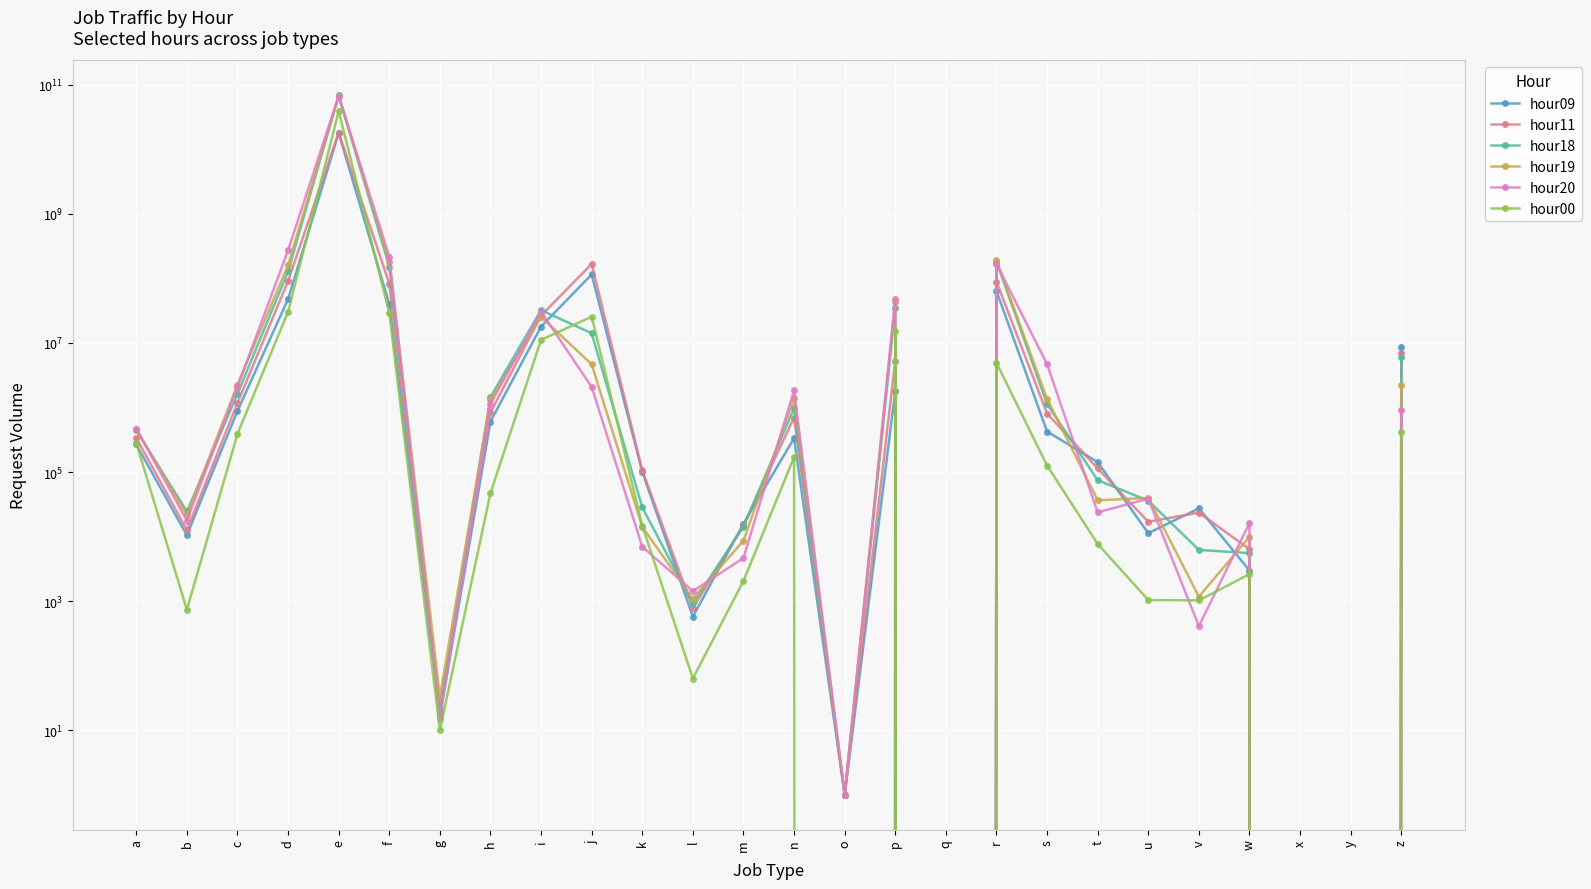

Where does the hour20 series first go above 470712?

c